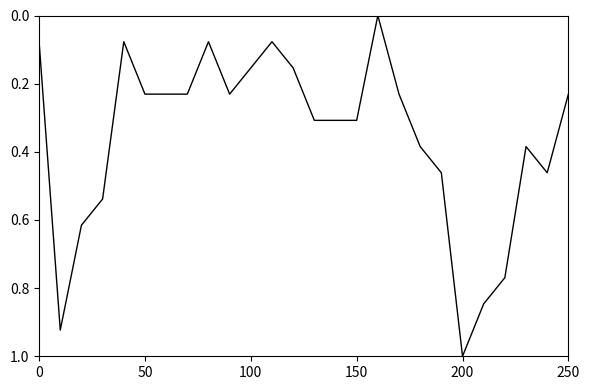

Does the chart display data point markers on the line(s)?

No